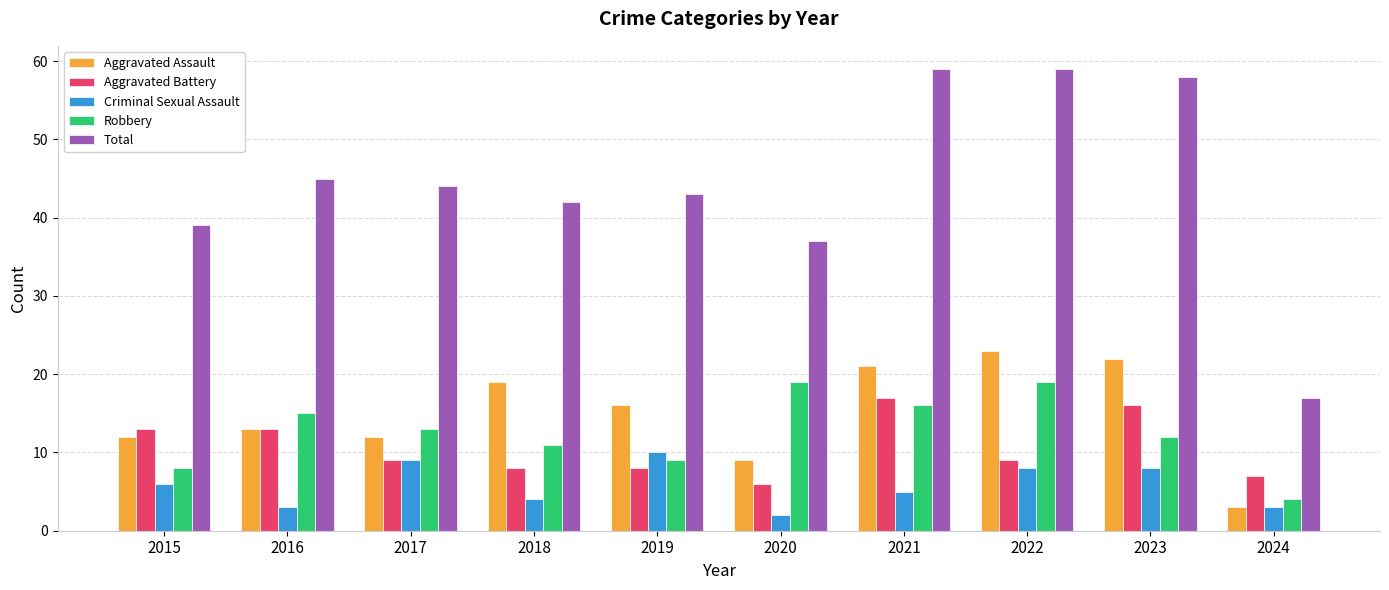

What is the average value of the Total series?

44